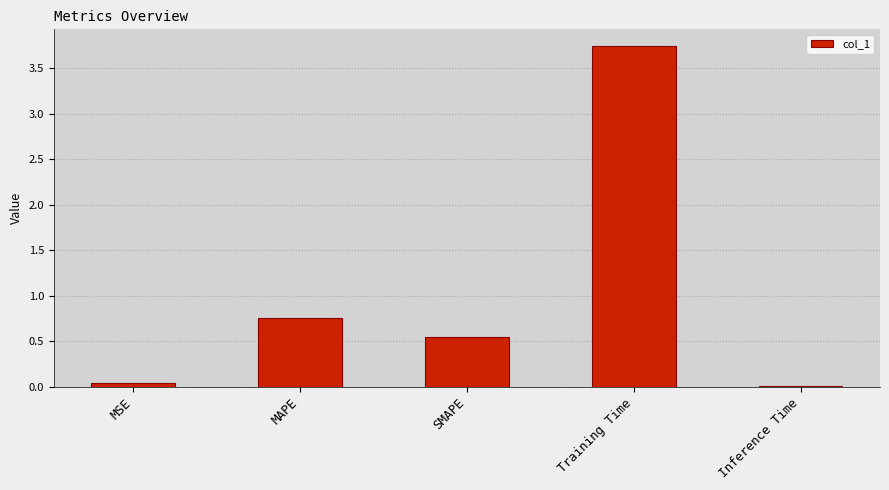

What is the label of the 3rd bar from the right?

SMAPE